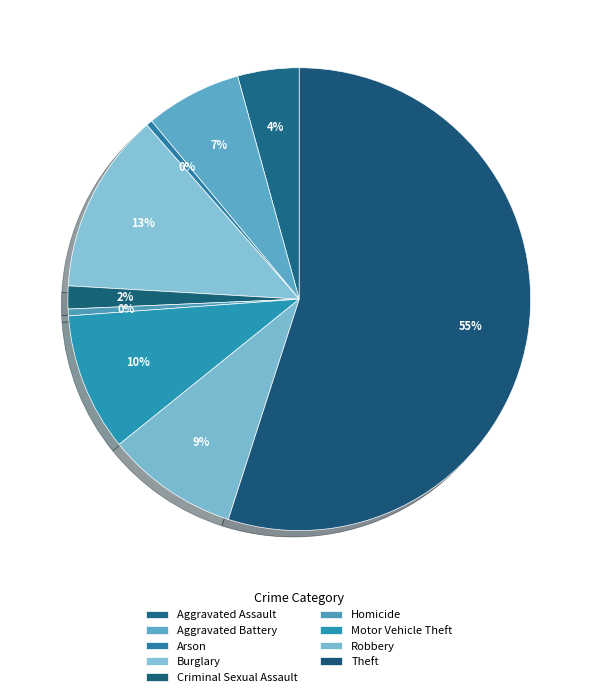

Which slice is the largest?

Theft